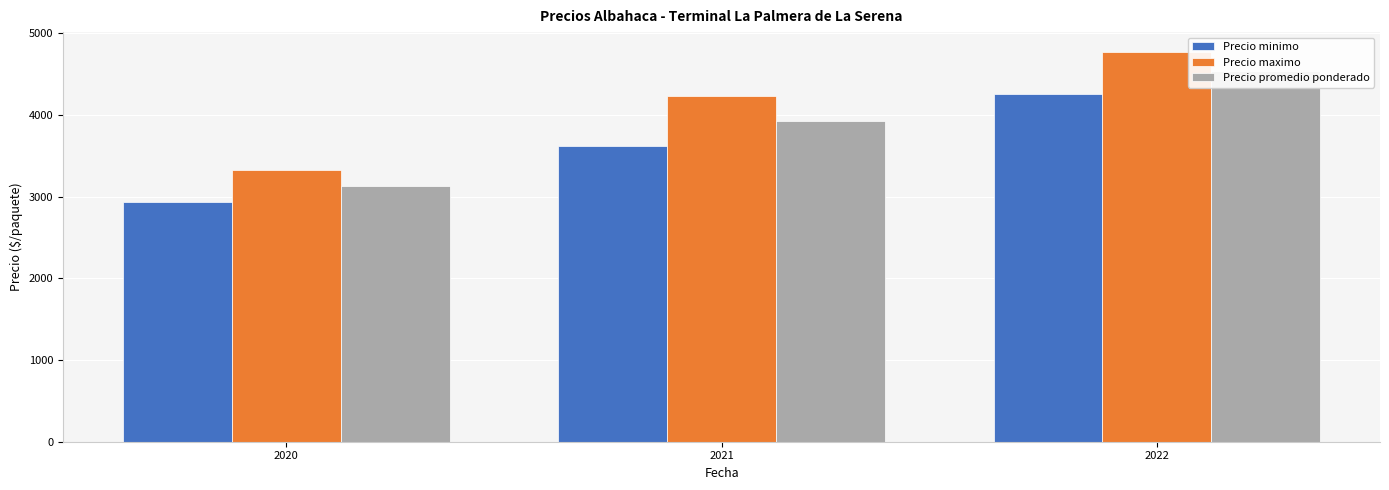

Are the bars grouped side by side (vs. stacked)?

Yes